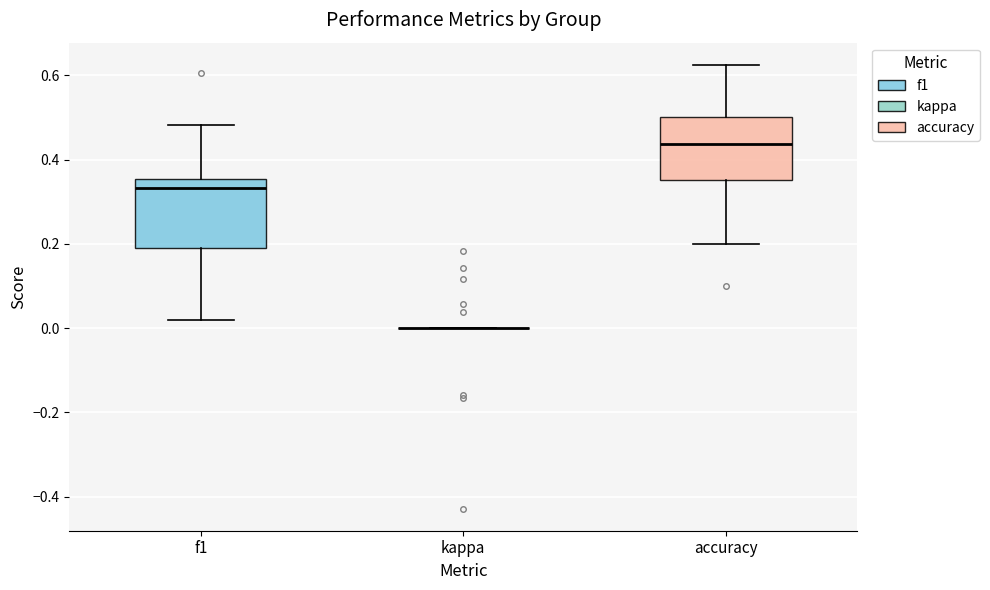

Reading left to right, transcribe this box plot: for each box, give where its median line is, the range the box spans, and where its two whiskers end, as read against the y-axis. The values are not printed on the chart, so give them approximately, as read against the axis.

f1: median 0.34, box 0.20 to 0.36, whiskers 0.02 to 0.48
kappa: box collapsed to a line at 0.00, whiskers 0.00 to 0.00
accuracy: median 0.44, box 0.36 to 0.50, whiskers 0.20 to 0.62